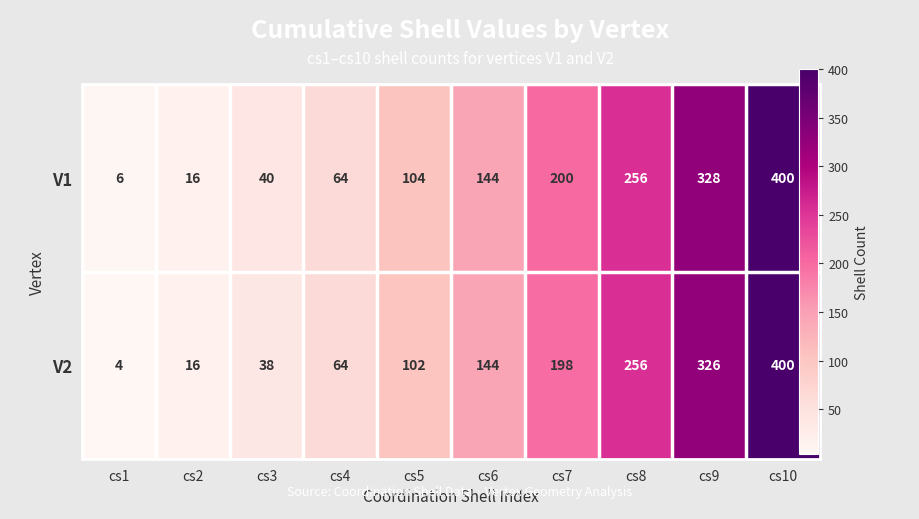

What is the difference between the highest and lowest values at cs7?

2